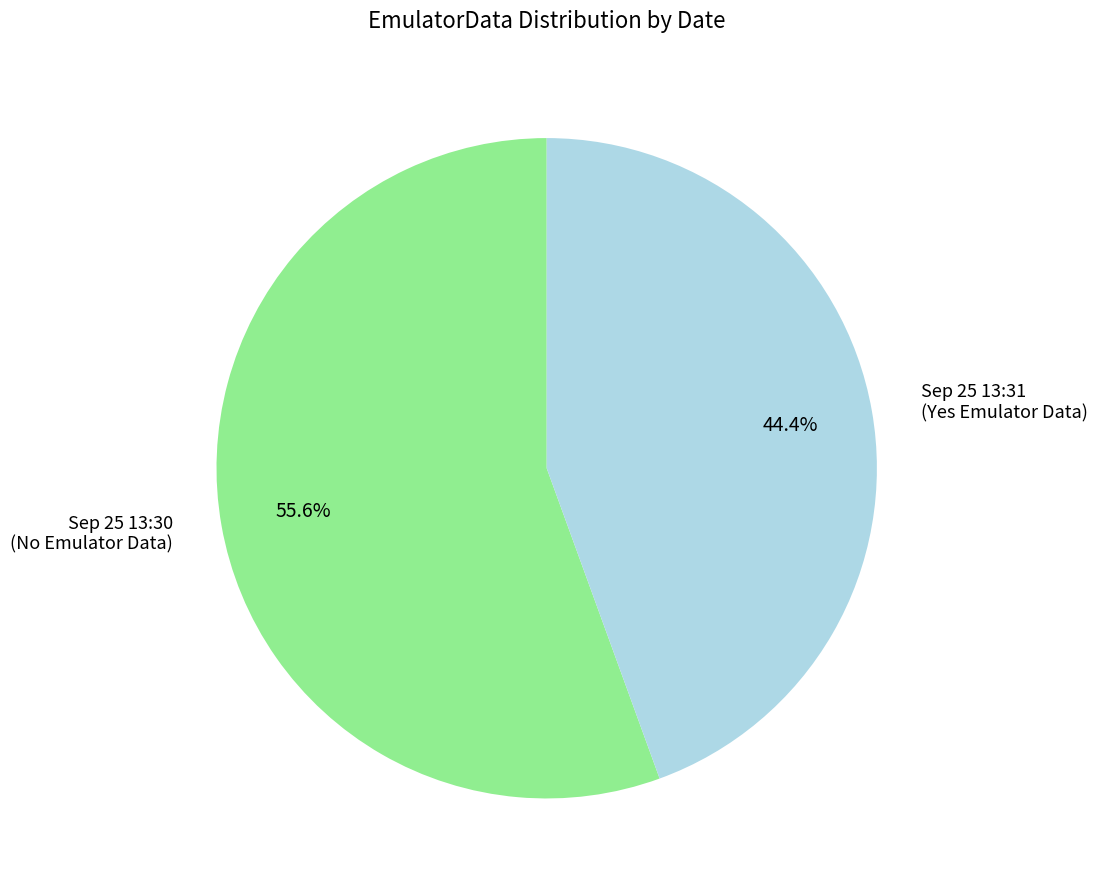

Combined, do Sep 25 13:30 (No Emulator Data) and Sep 25 13:31 (Yes Emulator Data) account for over 50%?

Yes